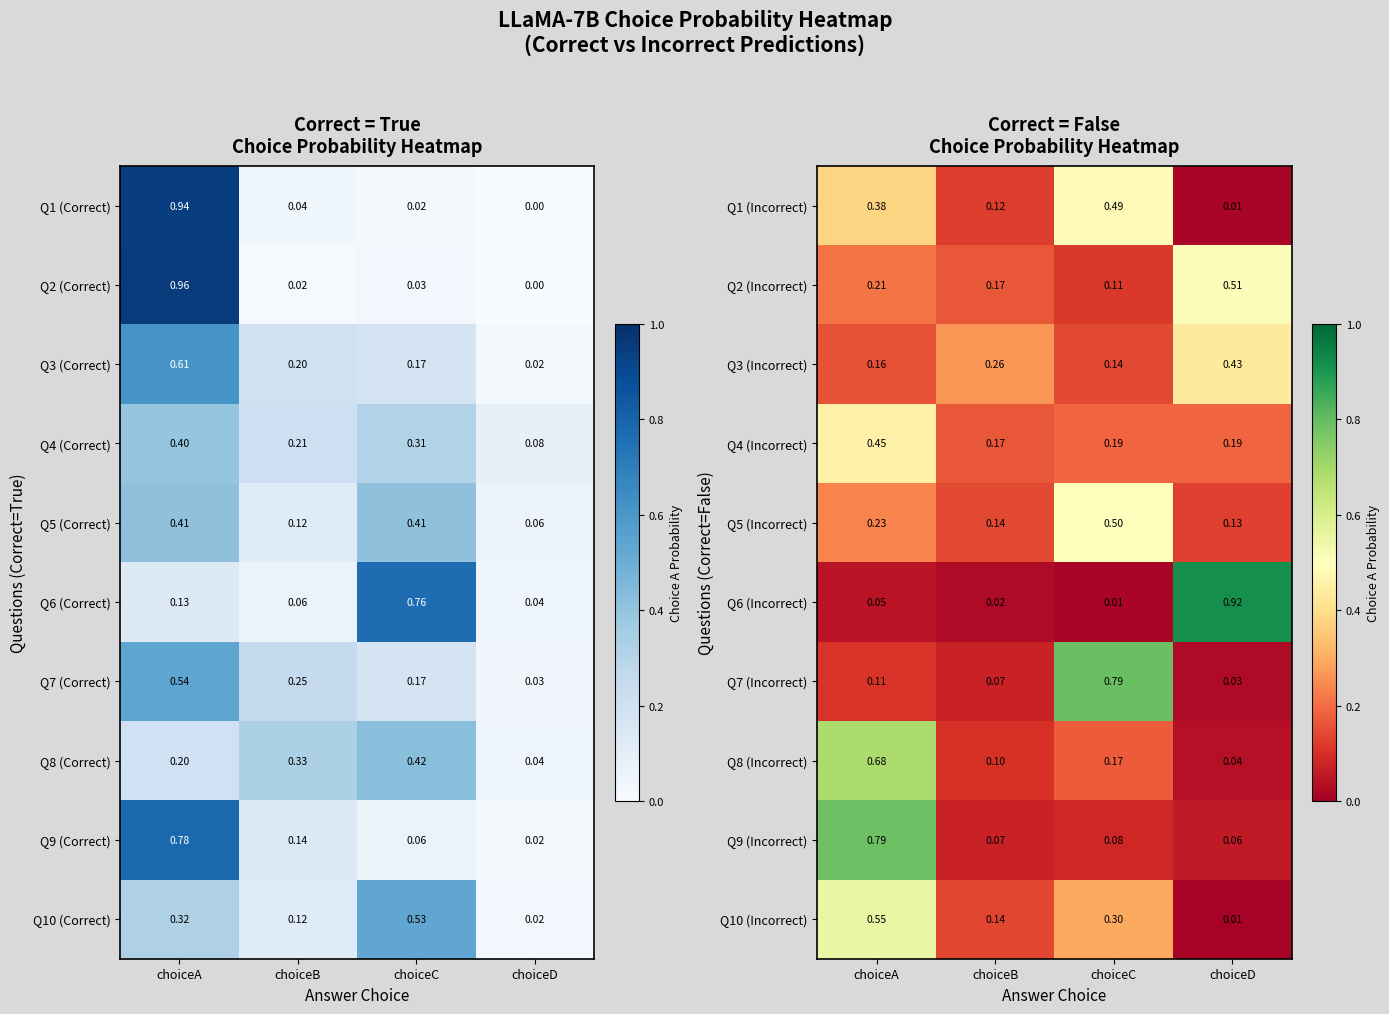

Is the value of Q9 (Incorrect) at choiceB greater than the value of Q4 (Incorrect) at choiceA?

No